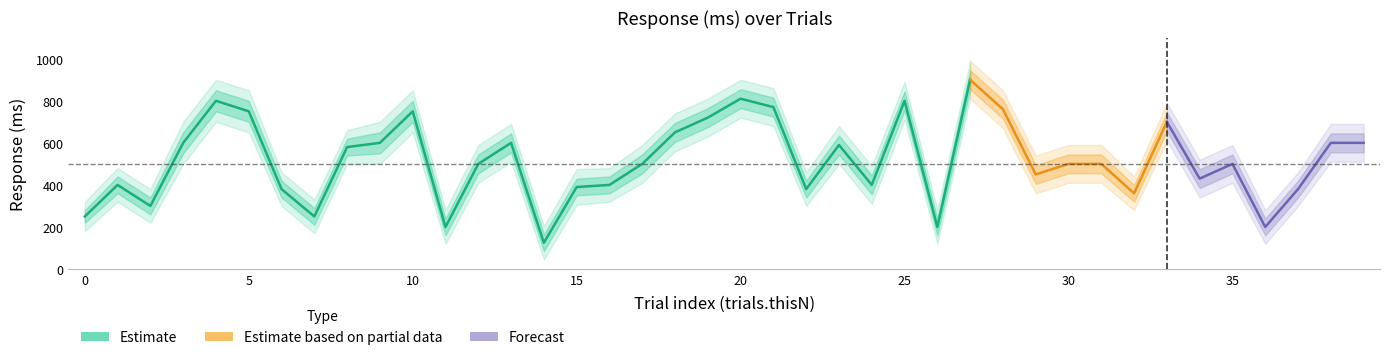

The value of upper2 at 10 is 850. True or false?

True